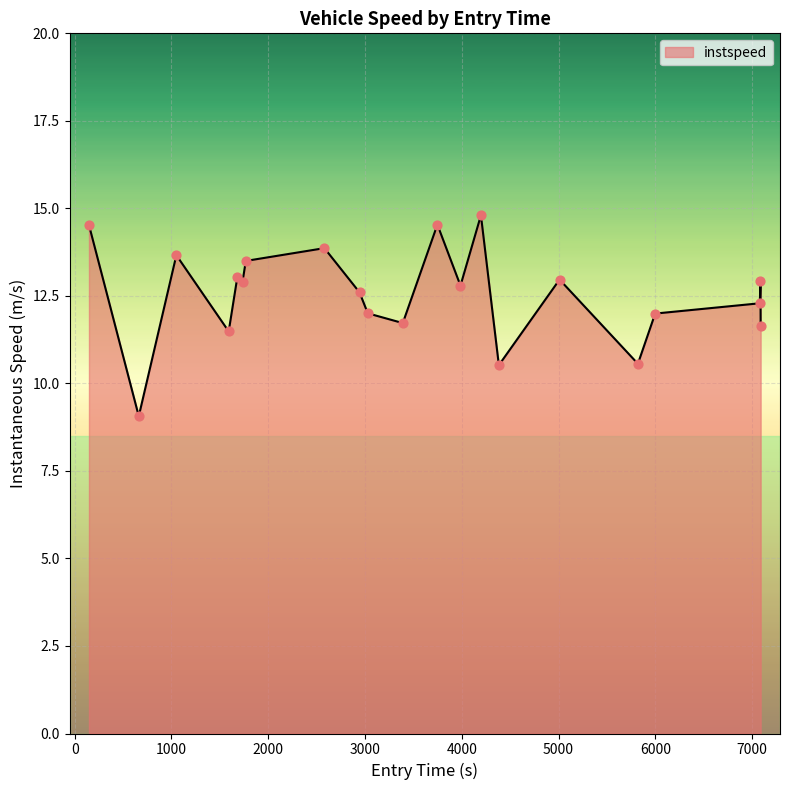

What is the greatest value displayed?

14.8